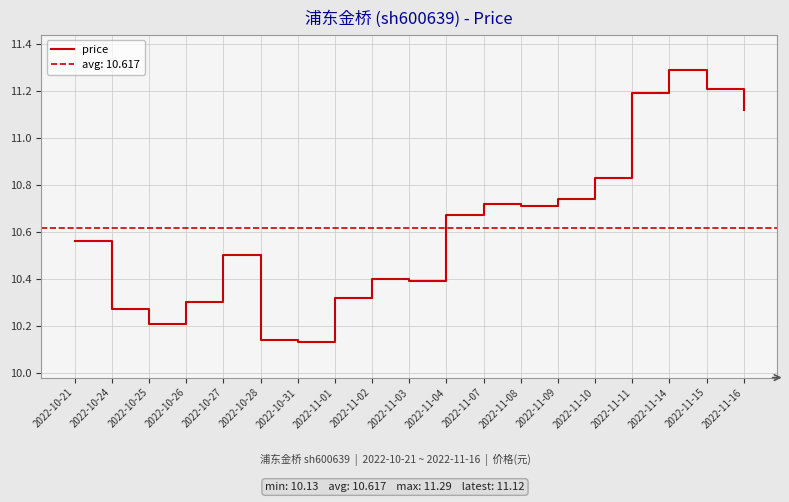

Reading right to left, transcribe all the data shown in this chart.

11.1	11.2	11.3	11.2	10.8	10.7	10.7	10.7	10.7	10.4	10.4	10.3	10.1	10.1	10.5	10.3	10.2	10.3	10.6